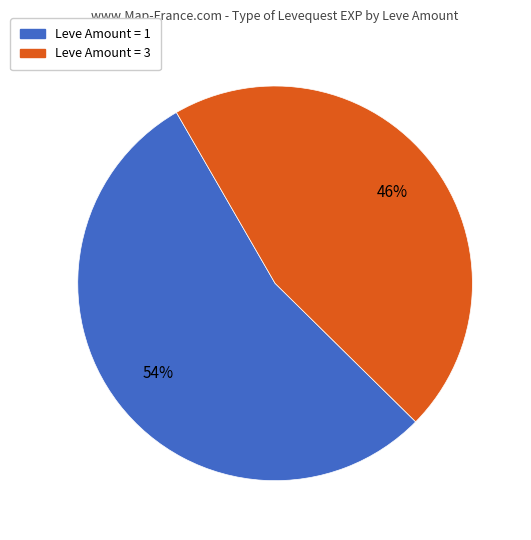

Is there a majority slice in this chart?

Yes